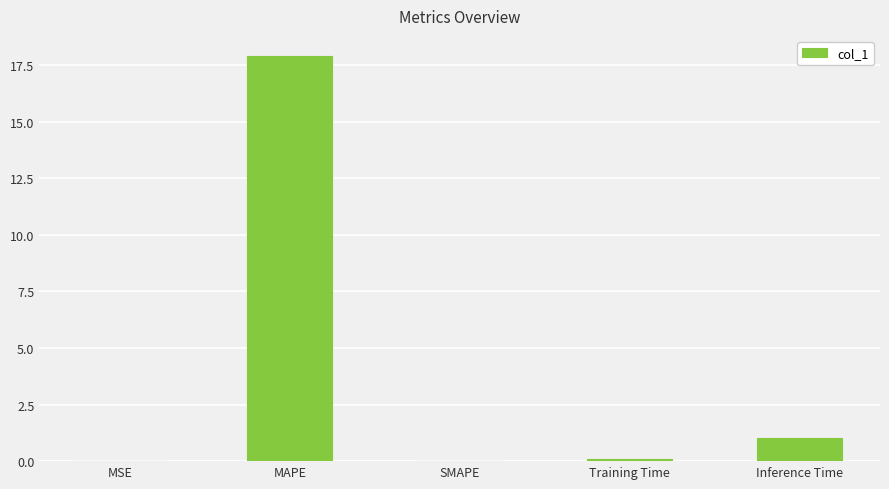

At which label is the value closest to 8?

Inference Time